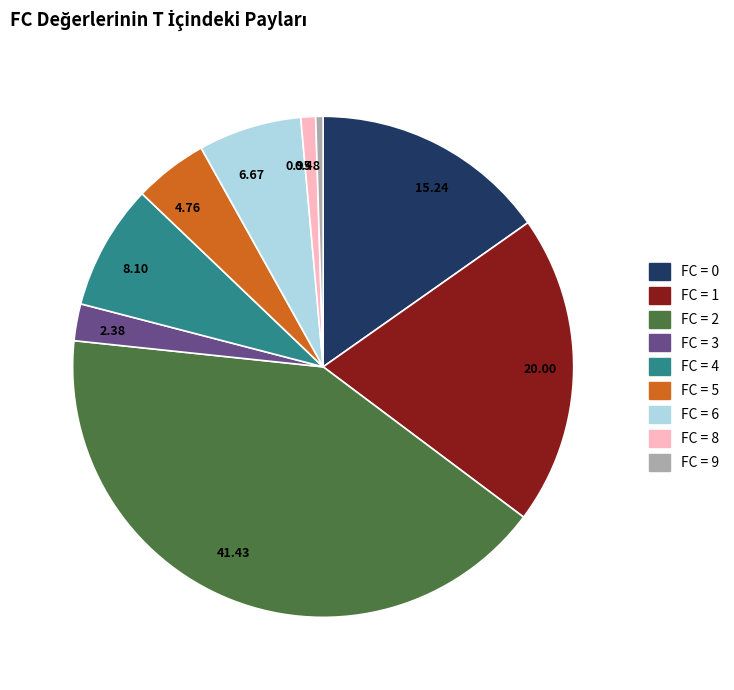

Combined, do 0.95 and 15.24 account for over 50%?

No